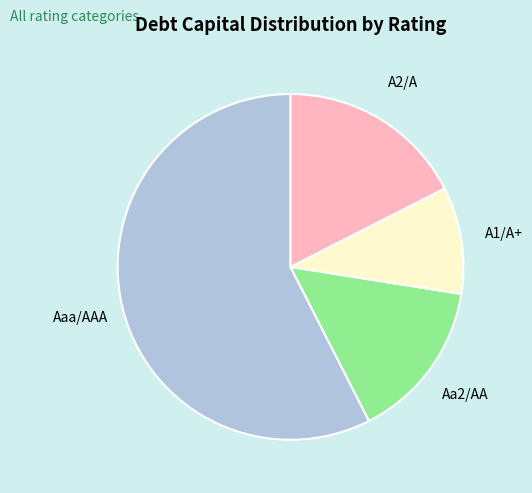

Count the number of slices in the pie.

4